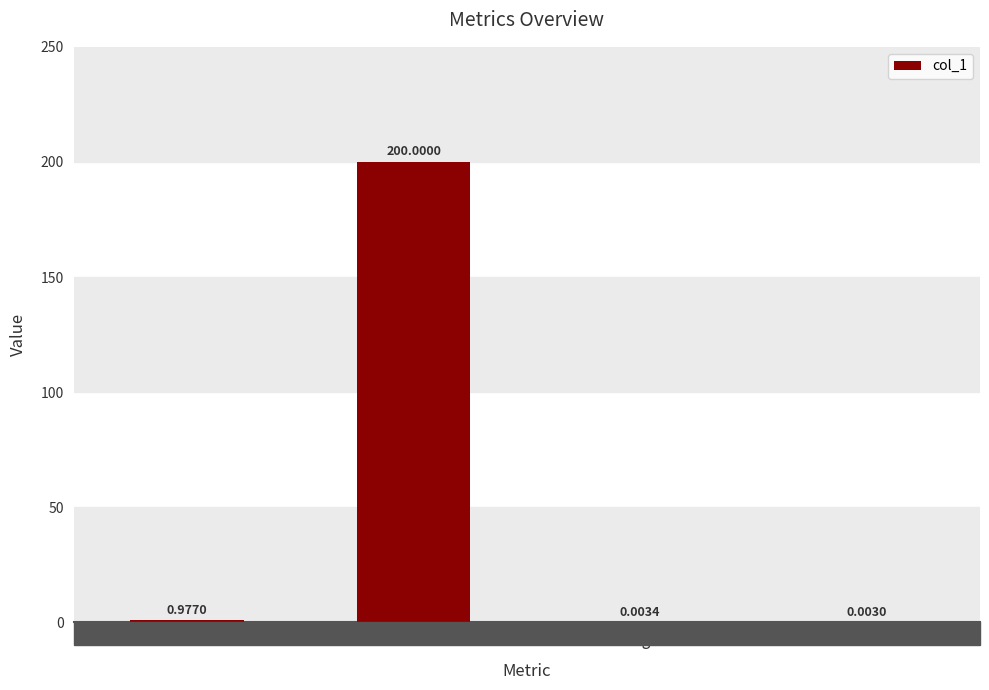

What is the sum of all values?

201.0